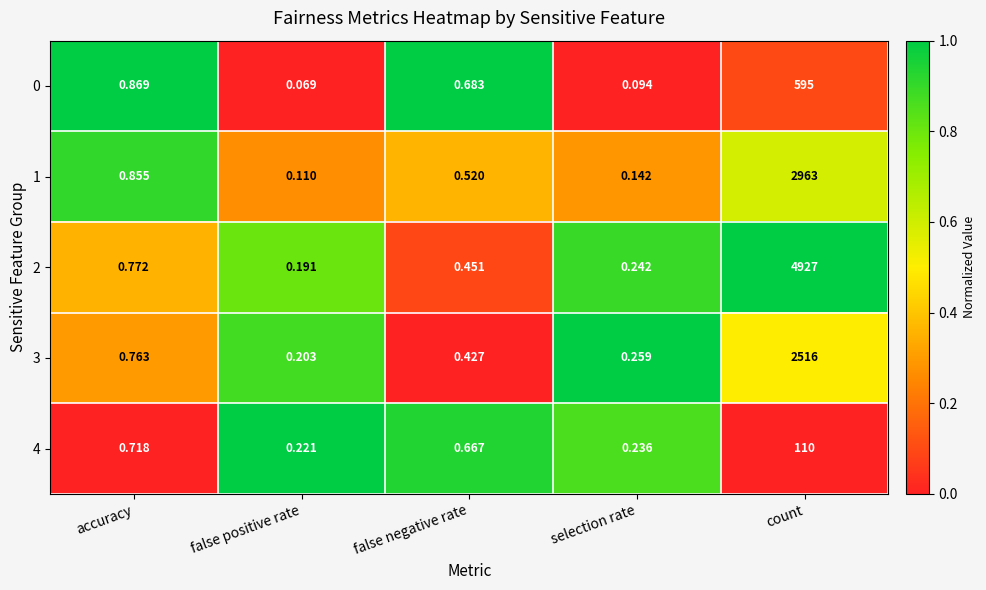

Which label corresponds to the largest value in the chart?

count